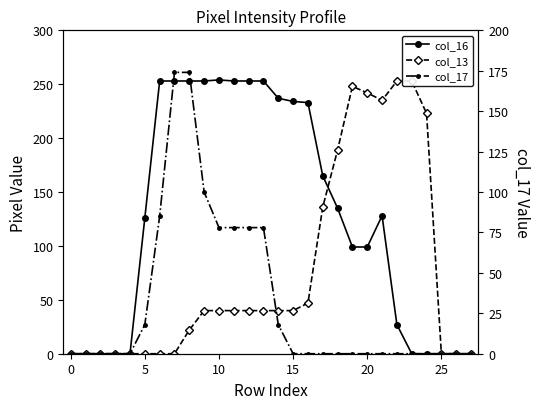

How many lines are shown in the chart?

3